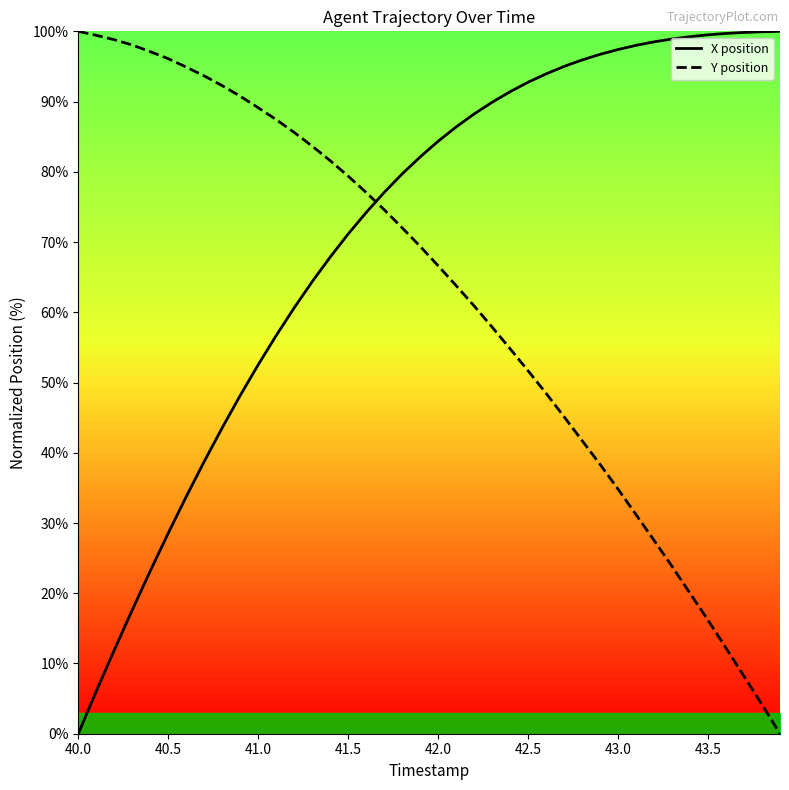

Which category has the lowest value in the X position series?

40.0